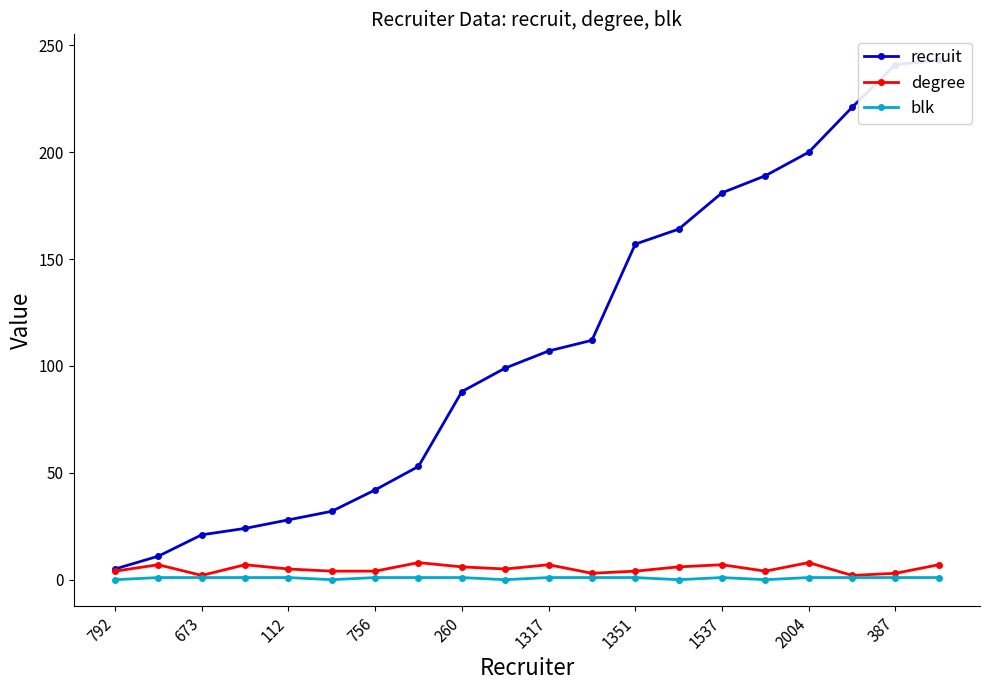

Is it true that recruit equals 45 at 112?

False